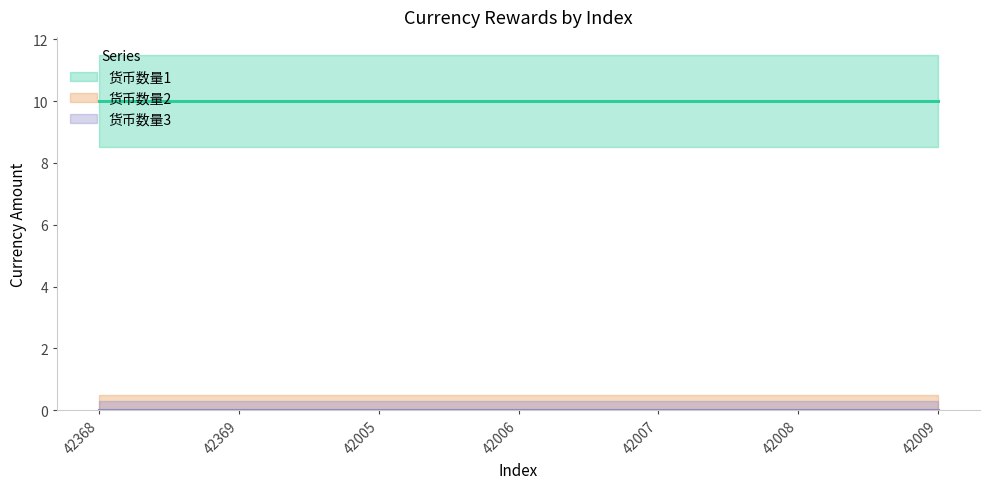

True or false: 货币数量3 and 货币数量1 cross at least once.

False